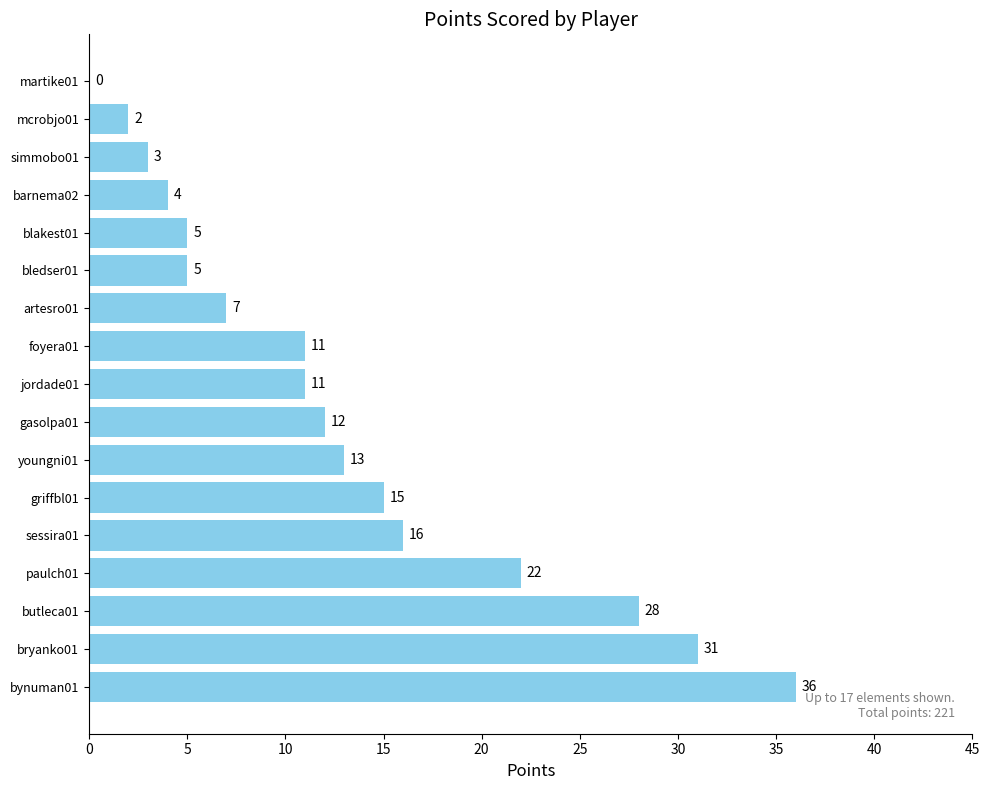

Which category has the highest value across all series?

bynuman01